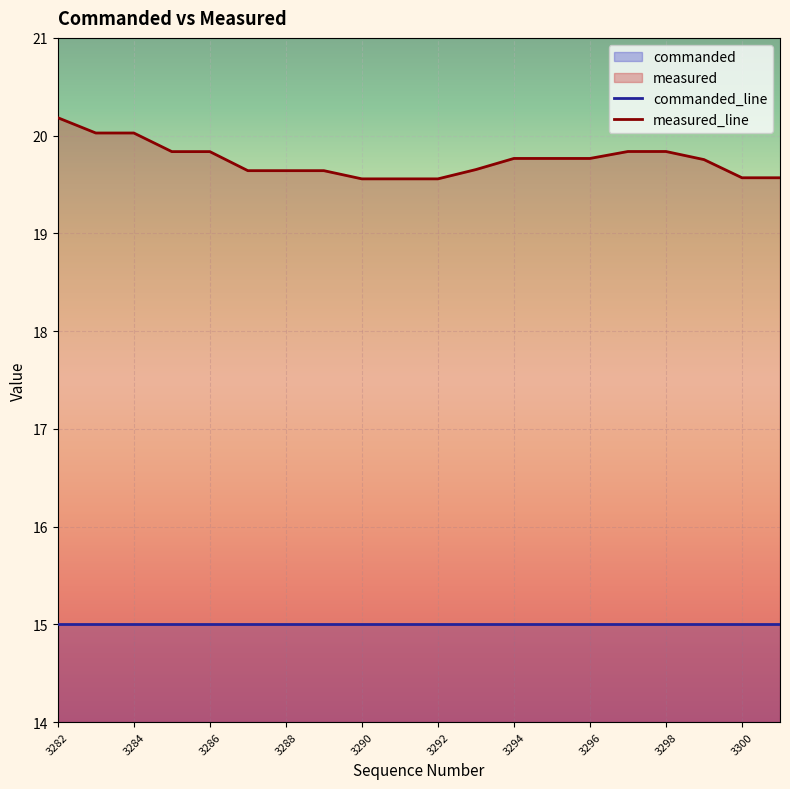

List the labels in order of value, smallest first.

3290, 3291, 3292, 3300, 3301, 3287, 3288, 3289, 3293, 3299, 3294, 3295, 3296, 3285, 3286, 3297, 3298, 3283, 3284, 3282